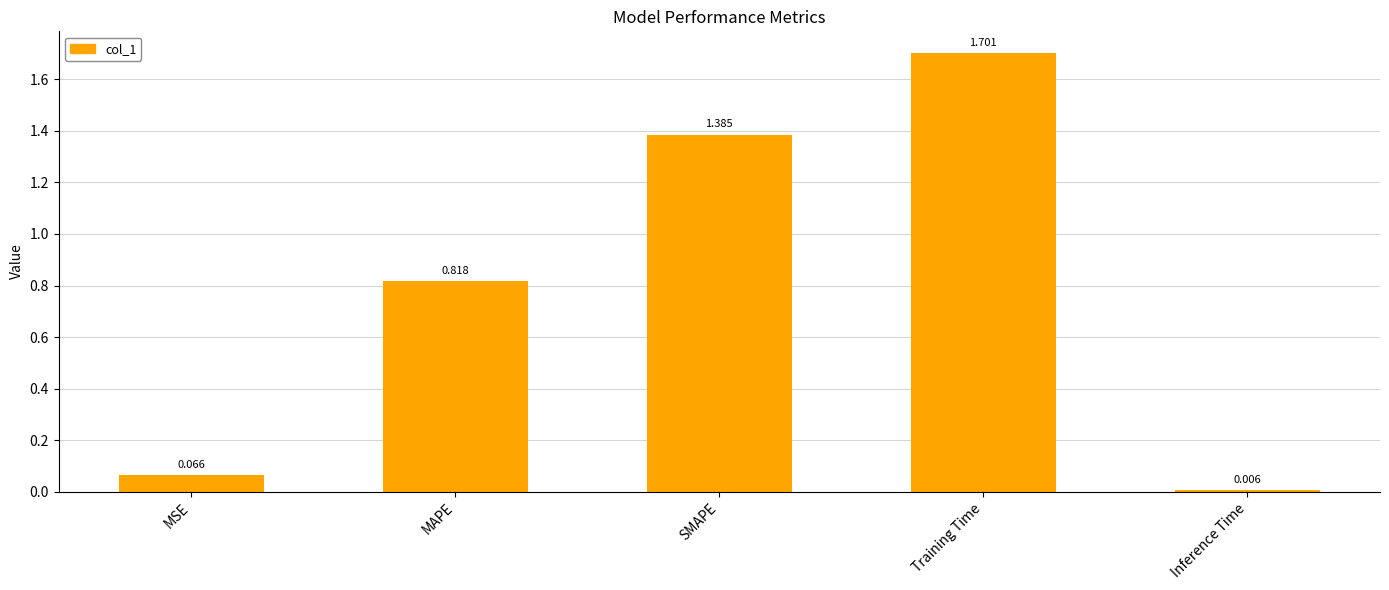

Which has a higher value, Inference Time or MAPE?

MAPE